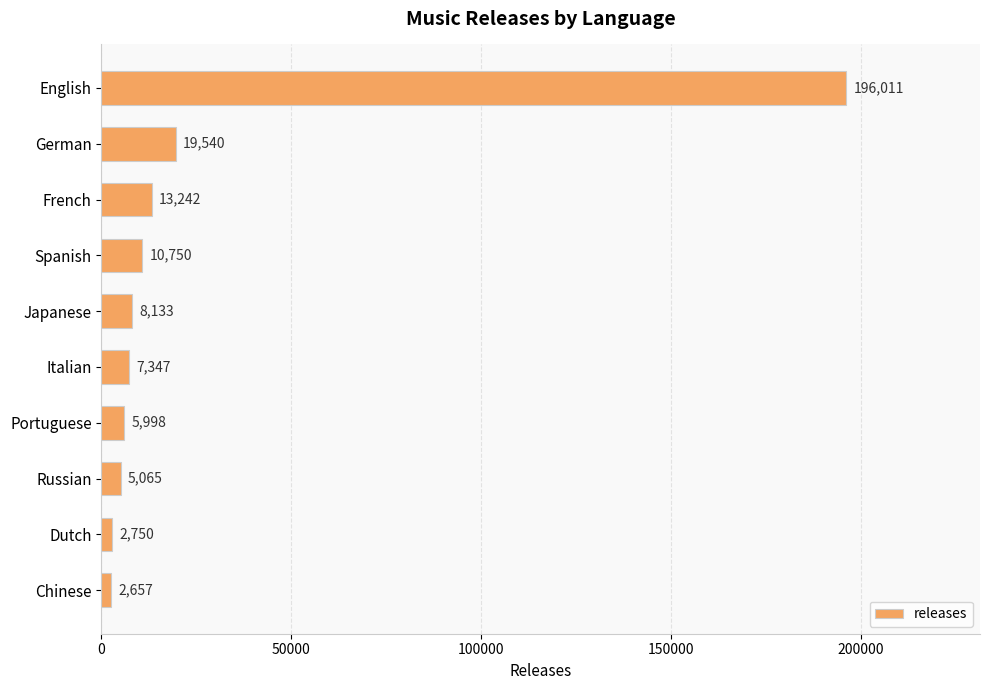

Is it true that the value at Japanese is 8133?

True